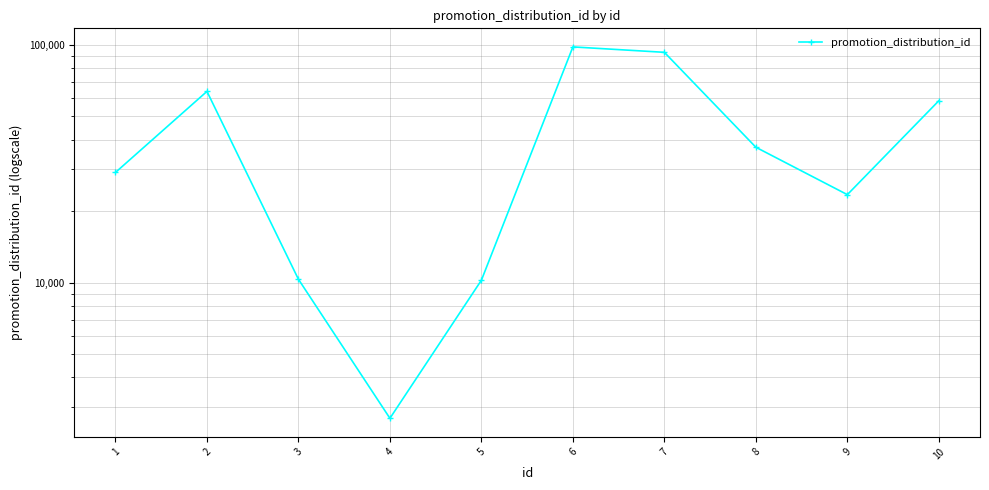

What is the change in value from 5 to 6?

+87804